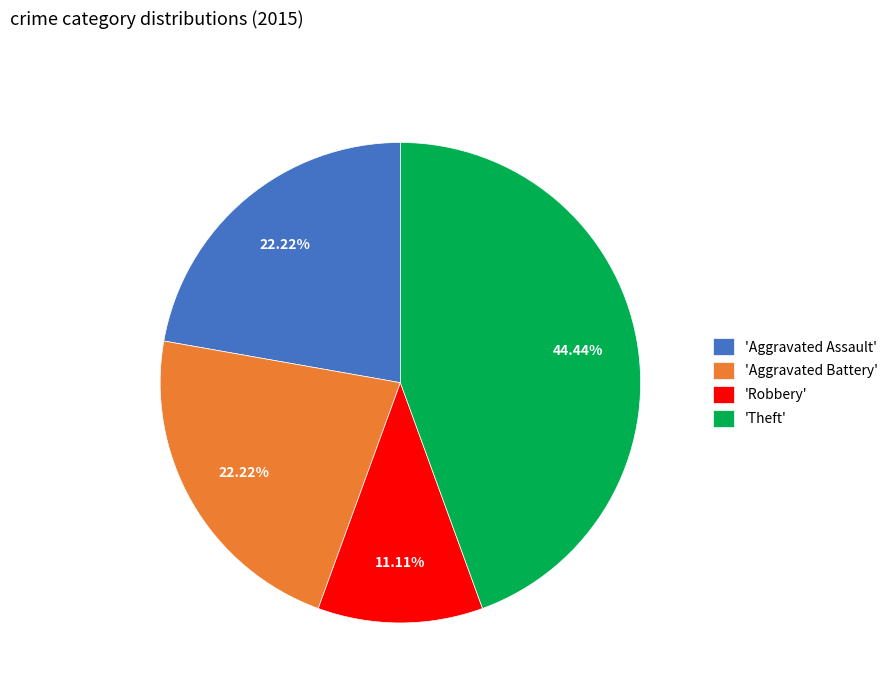

Combined, do 'Theft' and 'Aggravated Assault' account for over 50%?

Yes